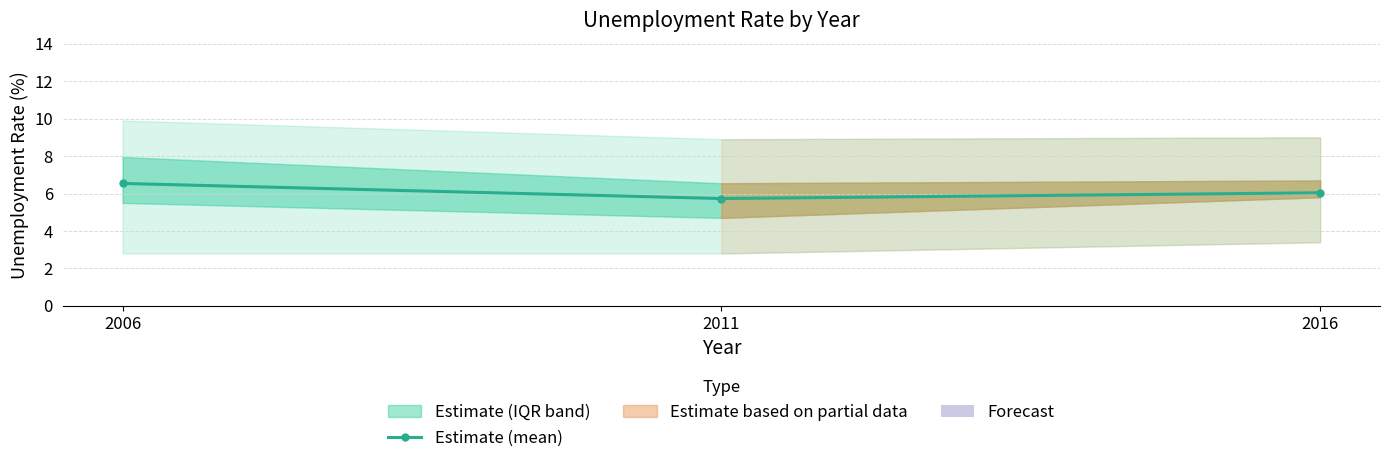

List the labels in order of value, smallest first.

2011, 2016, 2006